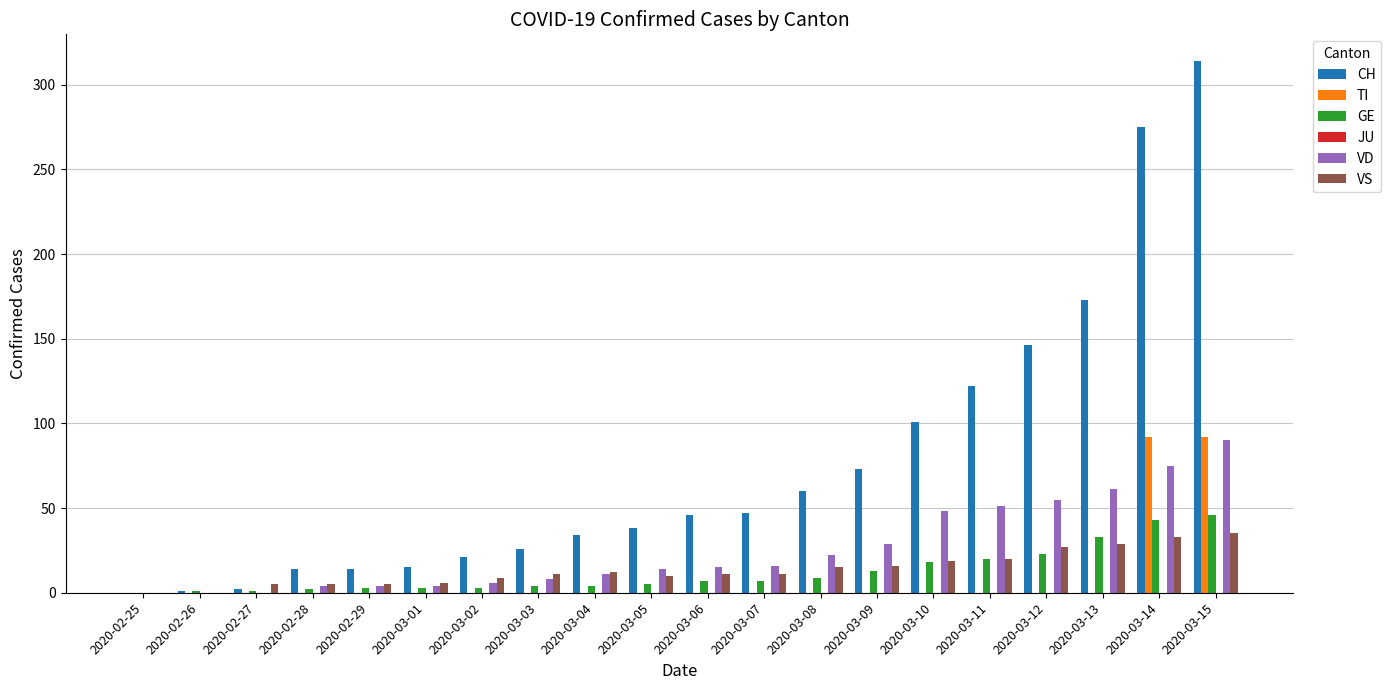

Is it true that GE equals 24 at 2020-03-15?

False